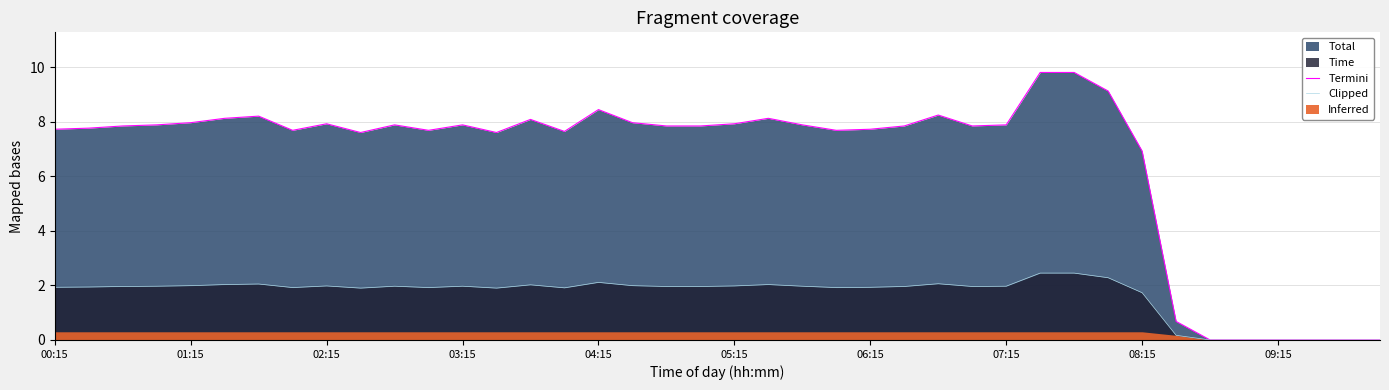

Does the chart have visible grid lines?

Yes